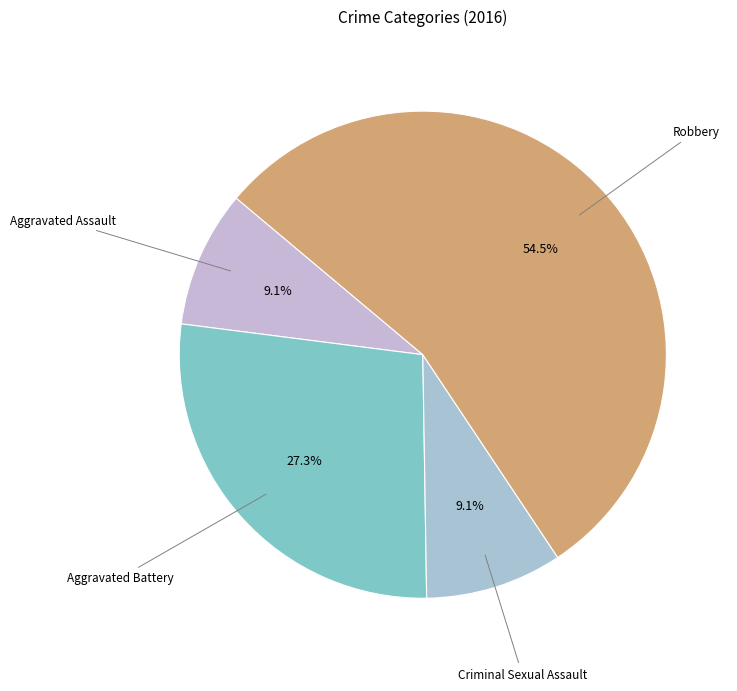

Which category has the biggest portion of the pie?

Robbery